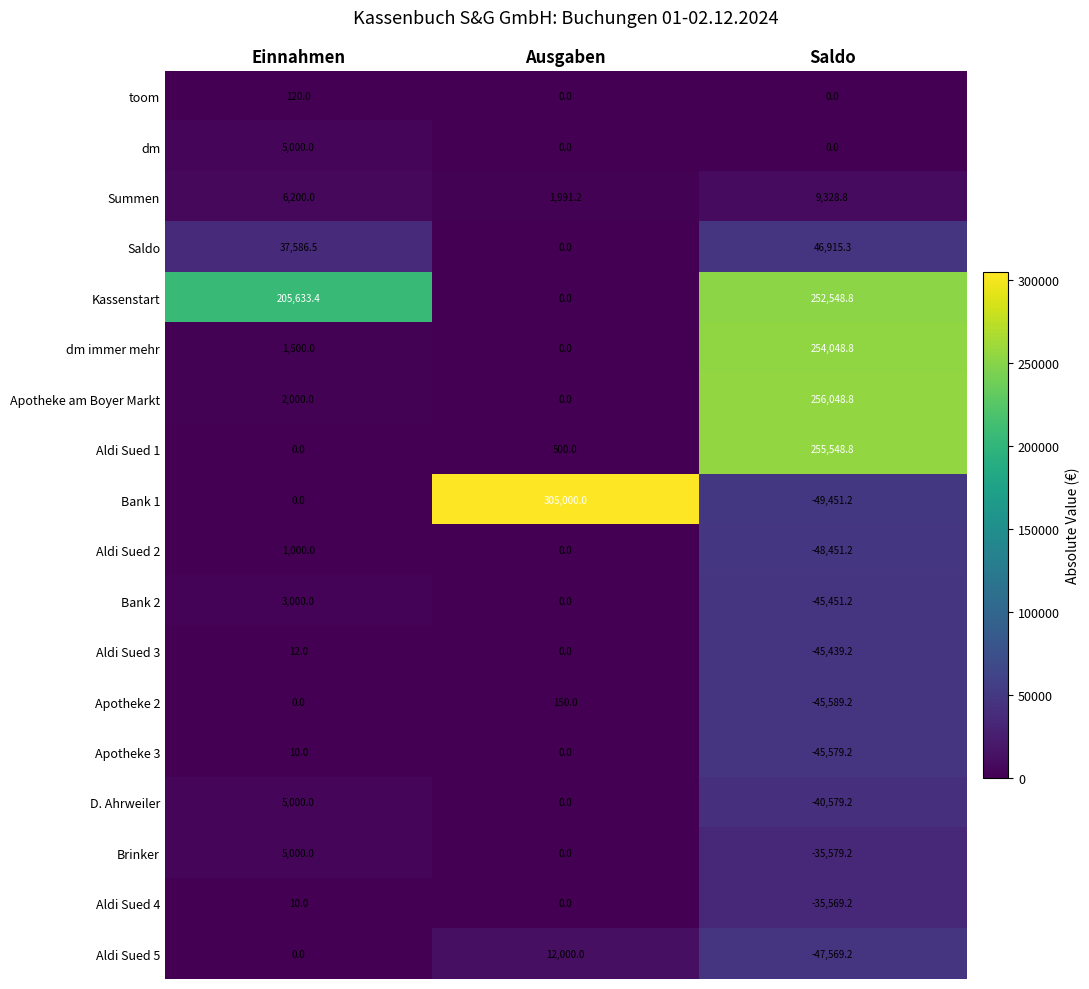

Which series changed the most between Ausgaben and Saldo?

Bank 1